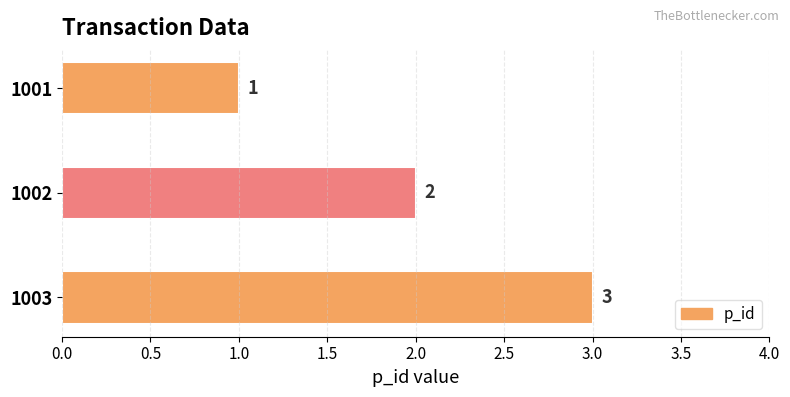

Does the chart contain any negative values?

No